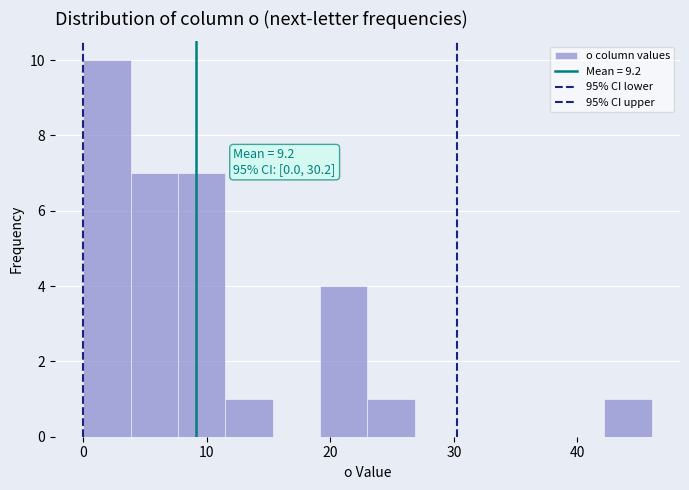

Around what value on the x-axis is the tallest bar? Give the approximate position of its centre, as read against the axis.

2